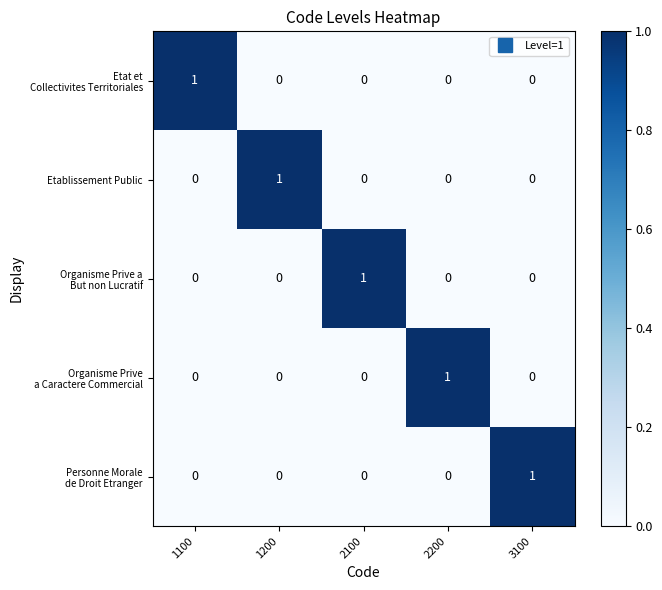

At how many categories does at least one series exceed 0?

5